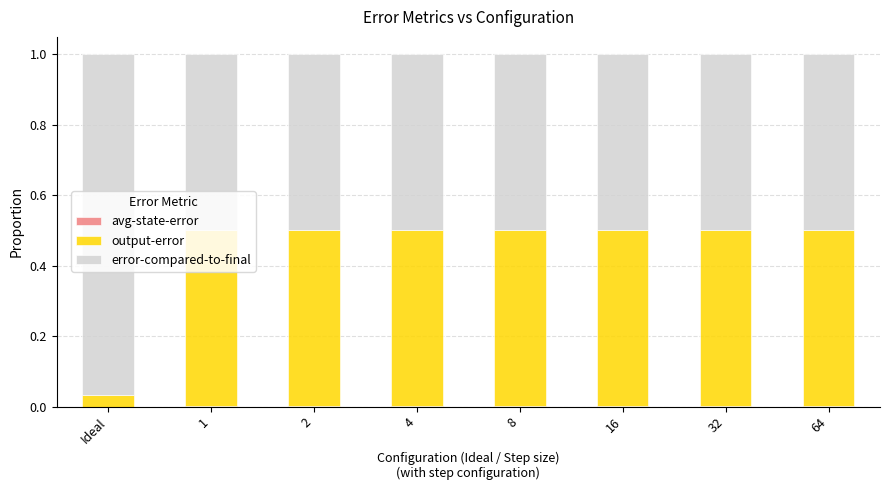

How many series are shown in this chart?

3